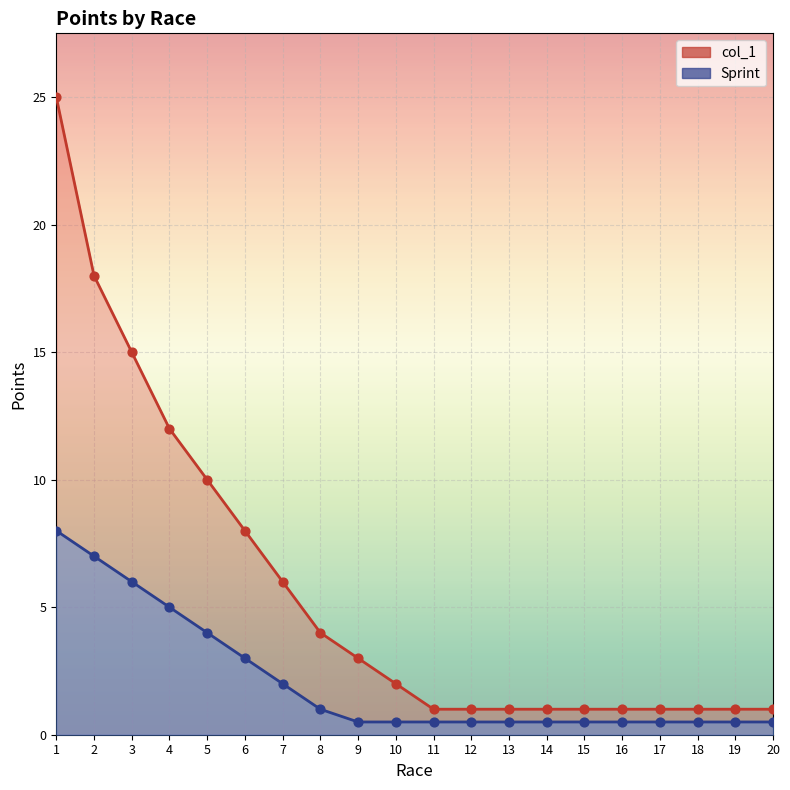

What are all the series names shown in the legend?

col_1, Sprint